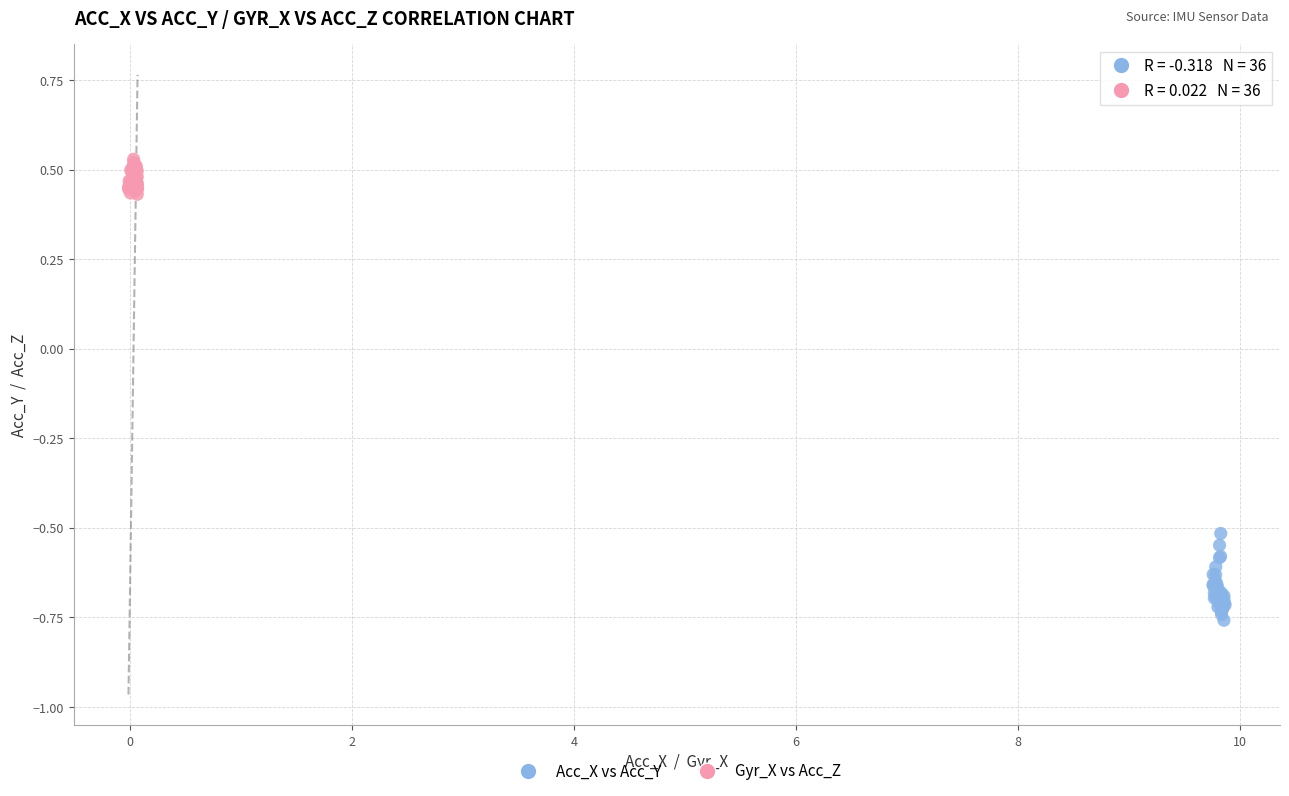

Which series contains the lowest Y value?

Acc_X vs Acc_Y